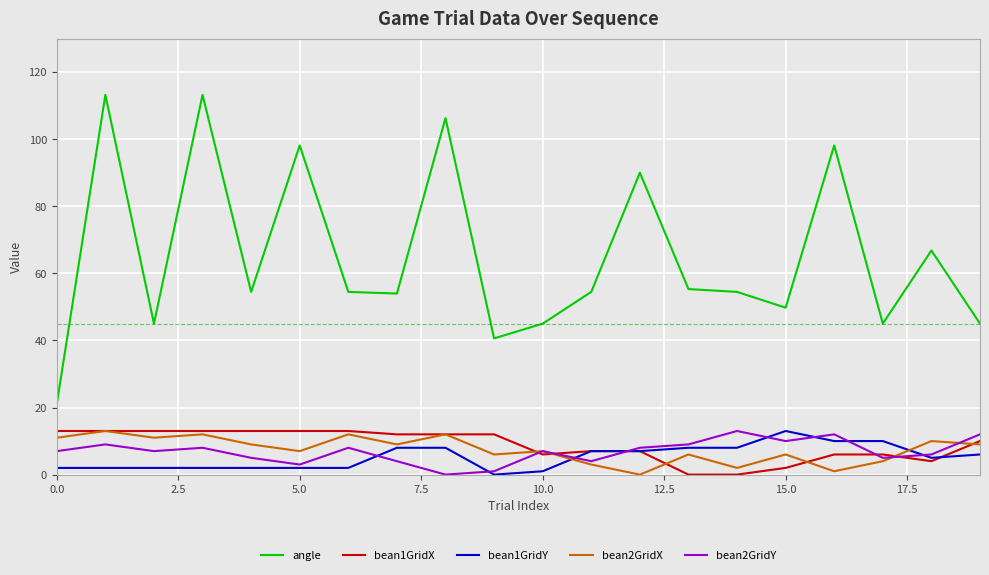

Which series has the largest total across all categories?

angle